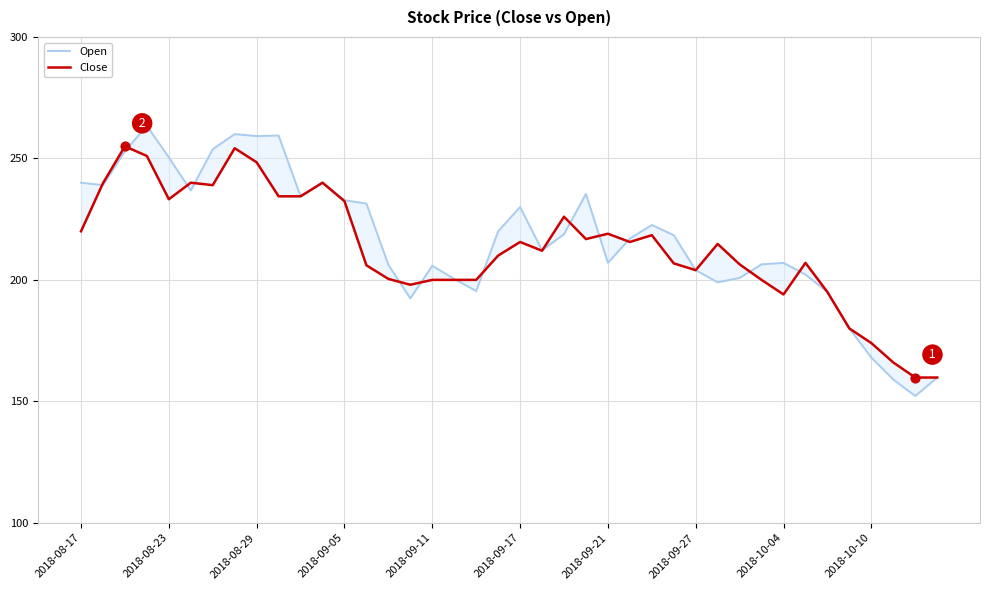

Which series contains the lowest Y value?

Open